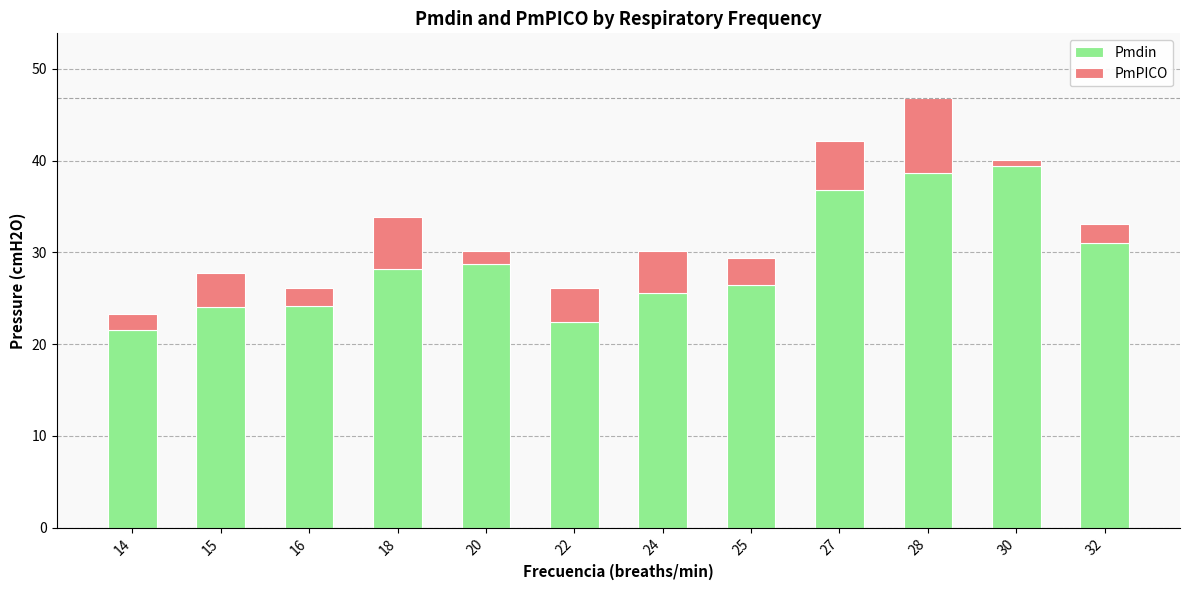

What is the total value across all series at 25?

29.4